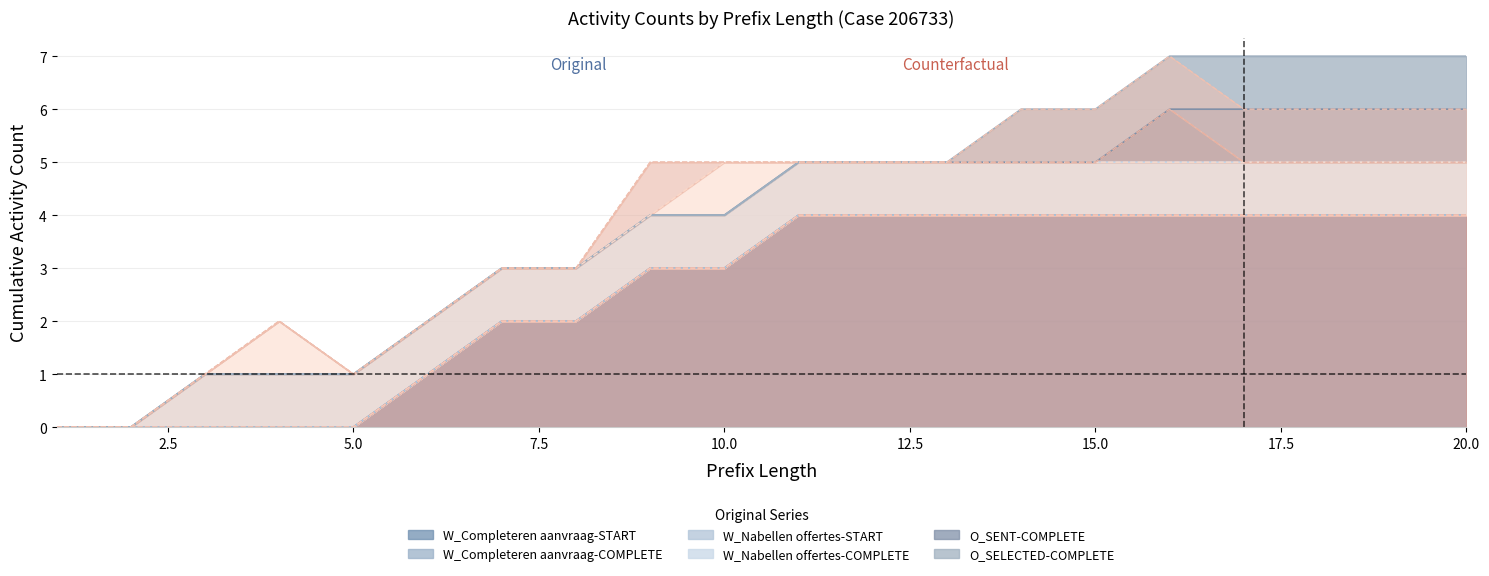

How many data points in W_Nabellen offertes-COMPLETE are less than 1?

2